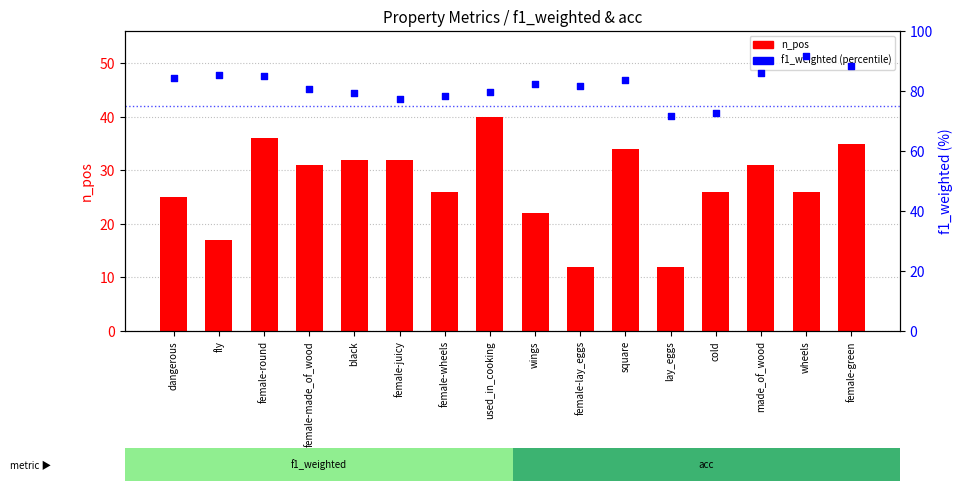

Which series has the largest Y range (max minus min)?

n_pos